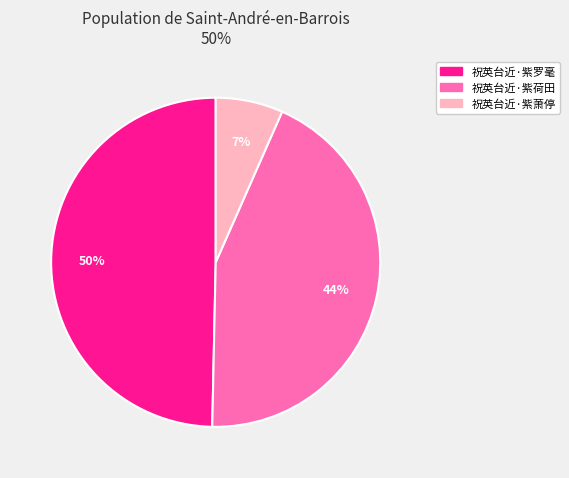

True or false: 祝英台近·紫荷田 accounts for 56% of the total.

False